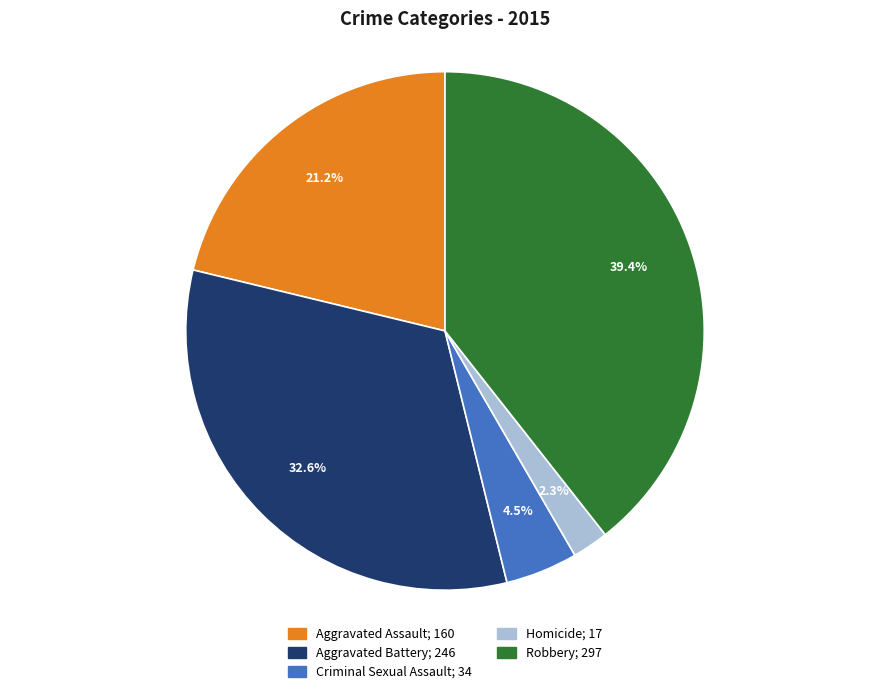

Is Robbery the majority of the pie?

No